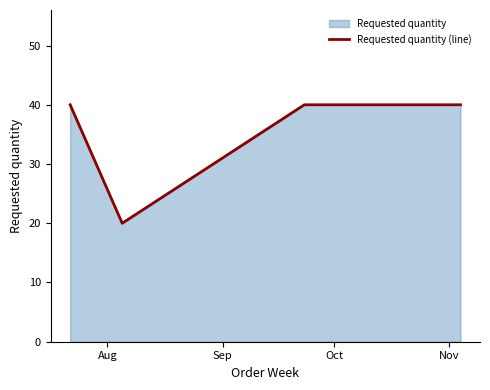

How many data points does each series have?

5